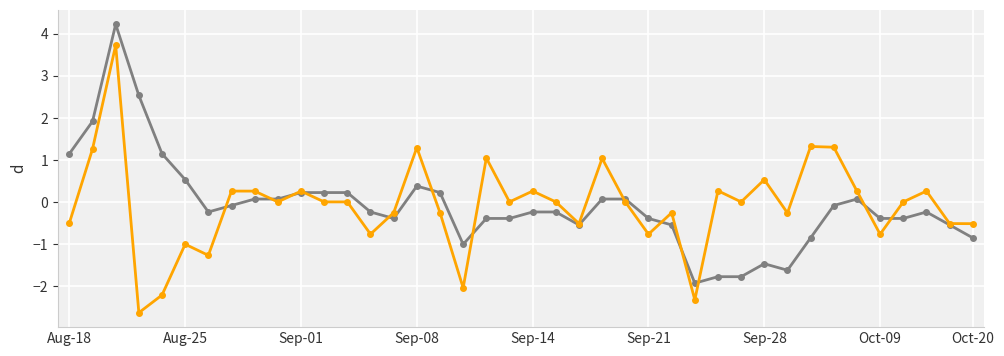

What is the greatest value displayed?

4.2